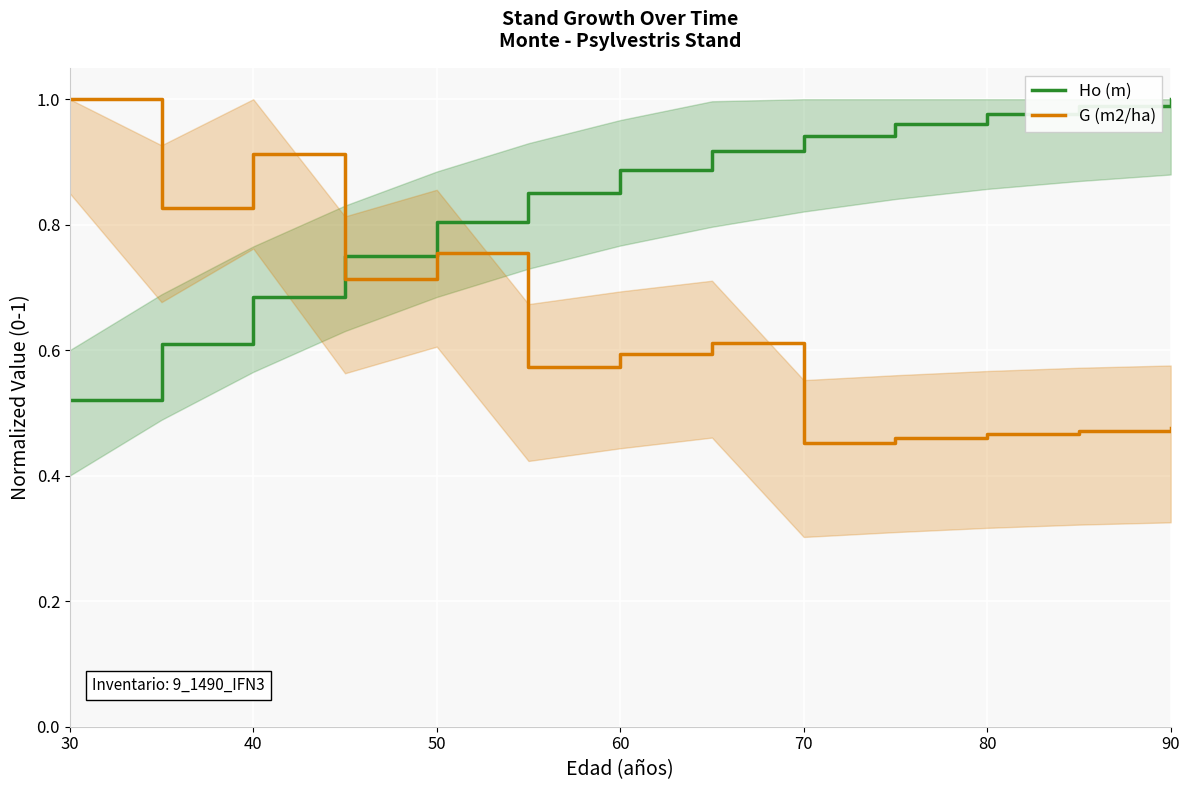

True or false: Ho (m) has more than 1 interior local peaks.

False